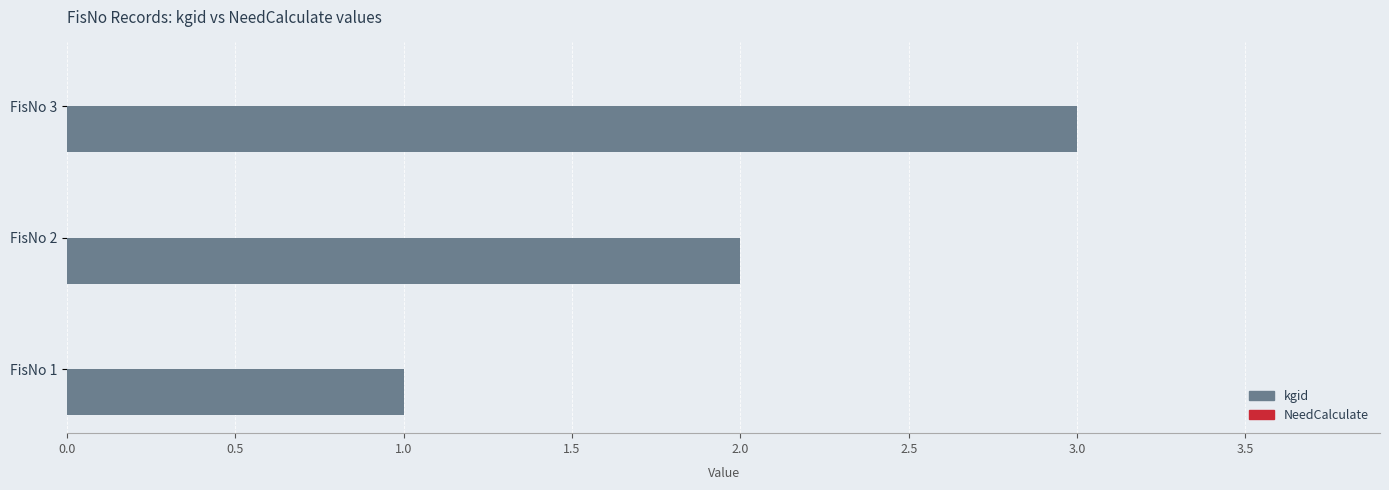

Between FisNo 1 and FisNo 2, which is larger?

FisNo 2